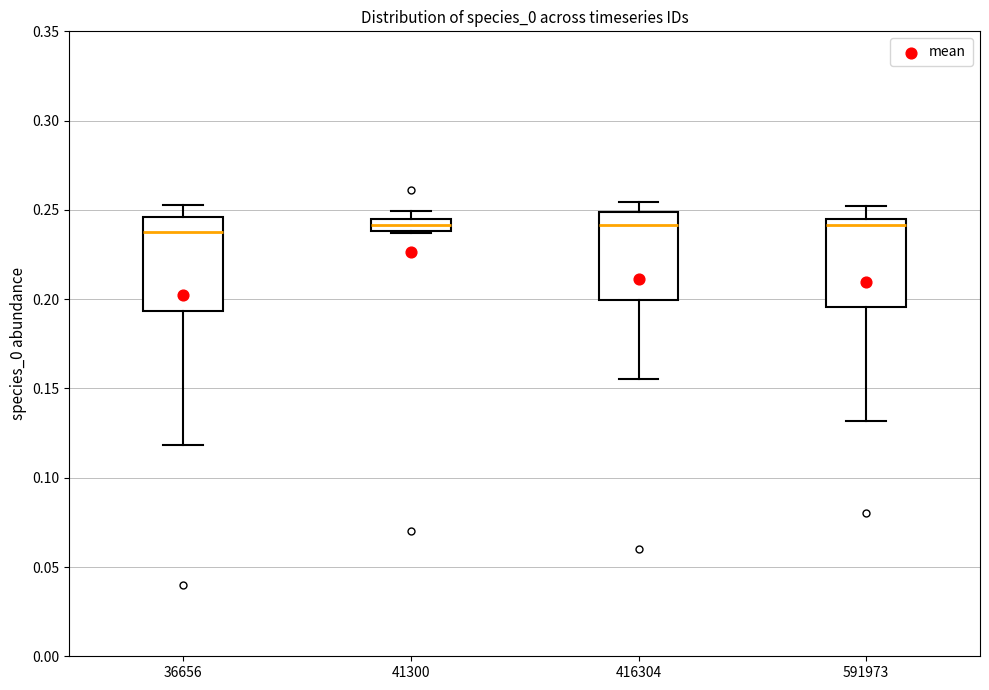

Where is the upper edge of the box at x = 41300 on the y-axis? The values are not printed on the chart, so give them approximately, as read against the axis.

0.245